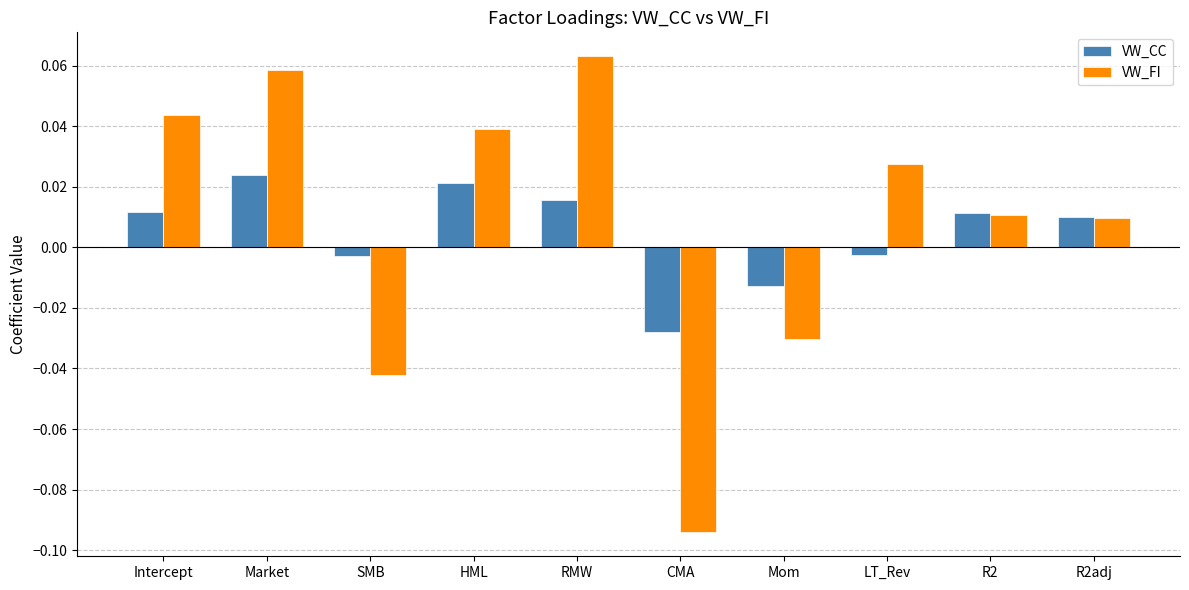

Between RMW and CMA, which series saw the biggest shift?

VW_FI